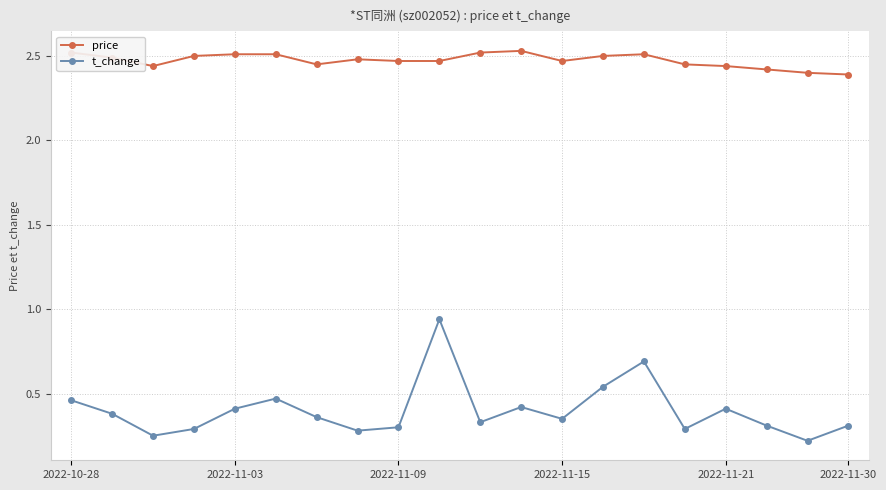

At how many categories does at least one series exceed 1?

20